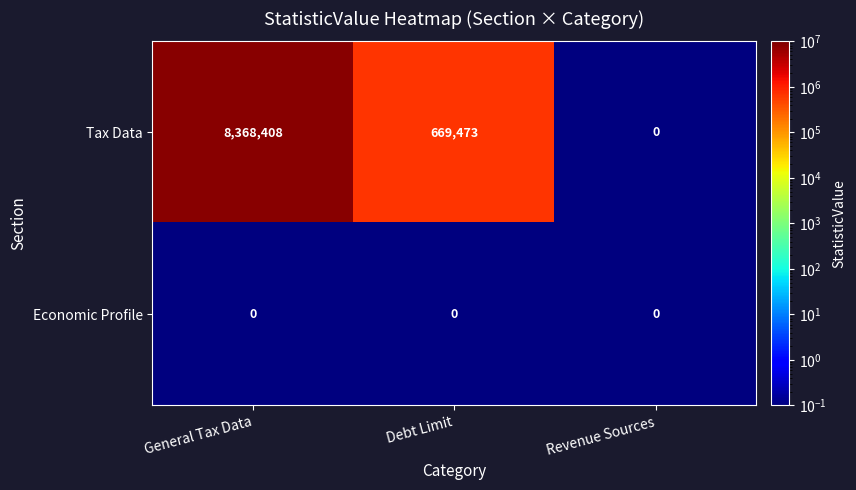

Reading left to right, list all the values displayed in this chart.

Tax Data: 8368408	669473	0
Economic Profile: 0	0	0